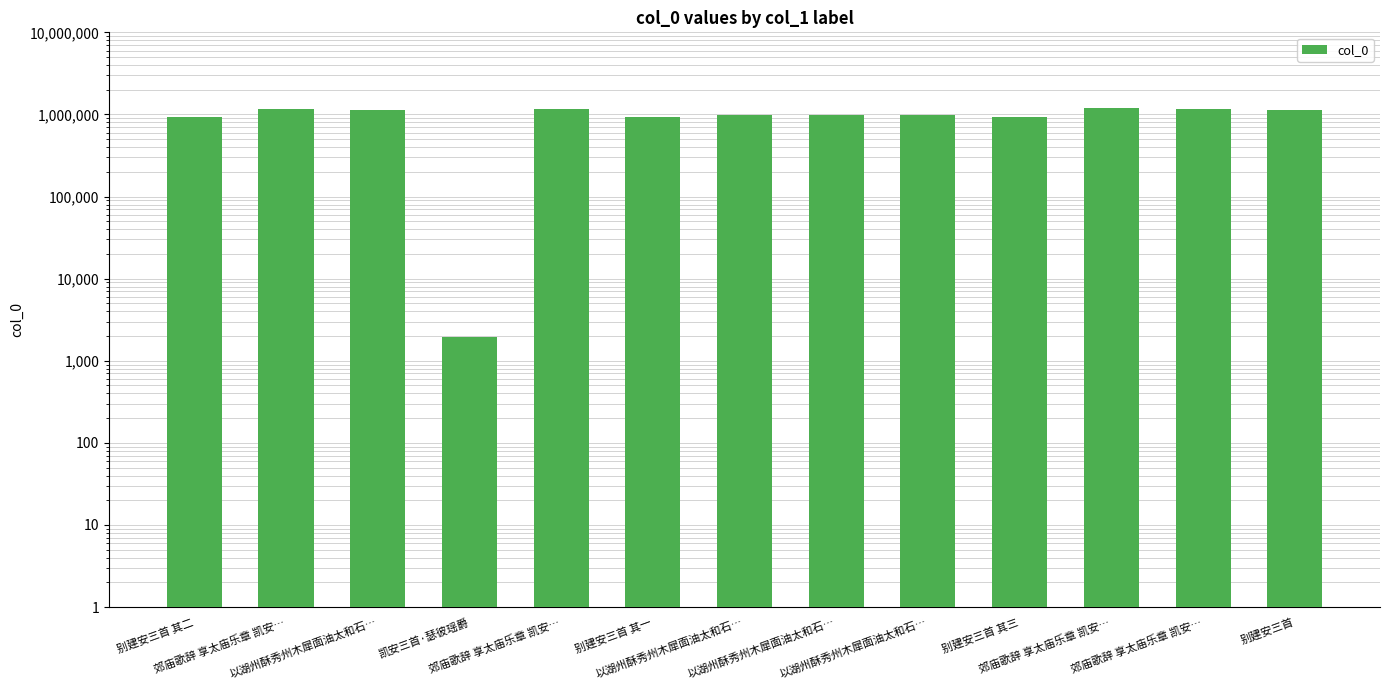

Reading left to right, transcribe all the data shown in this chart.

别建安三首 其二=928943	郊庙歌辞 享太庙乐章 凯安…=1166472	以湖州酥秀州木犀面油太和石…=1124112	凯安三首·瑟彼瑶爵=1943	郊庙歌辞 享太庙乐章 凯安…=1166471	别建安三首 其一=928942	以湖州酥秀州木犀面油太和石…=971048	以湖州酥秀州木犀面油太和石…=971049	以湖州酥秀州木犀面油太和石…=971047	别建安三首 其三=928944	郊庙歌辞 享太庙乐章 凯安…=1194352	郊庙歌辞 享太庙乐章 凯安…=1166473	别建安三首=1118248